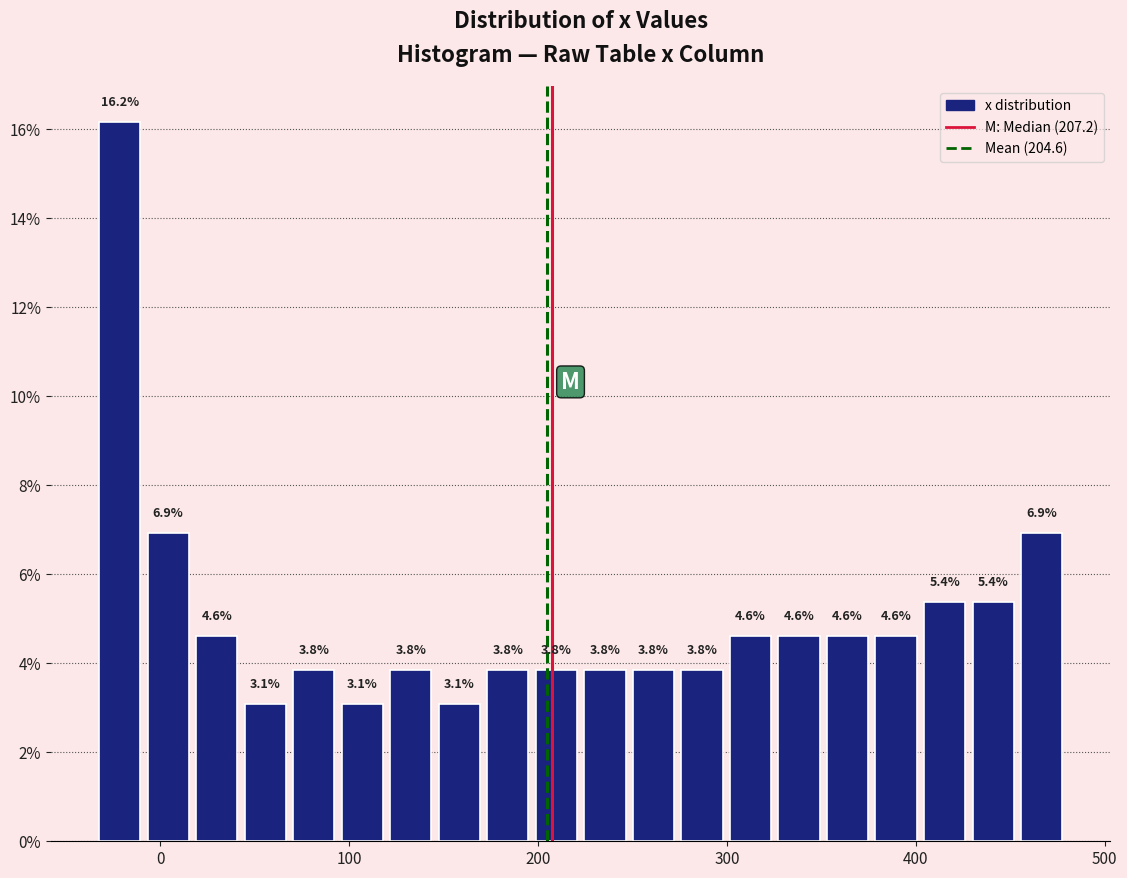

Read against the x-axis, roughly where is the centre of the tallest bar?

-20